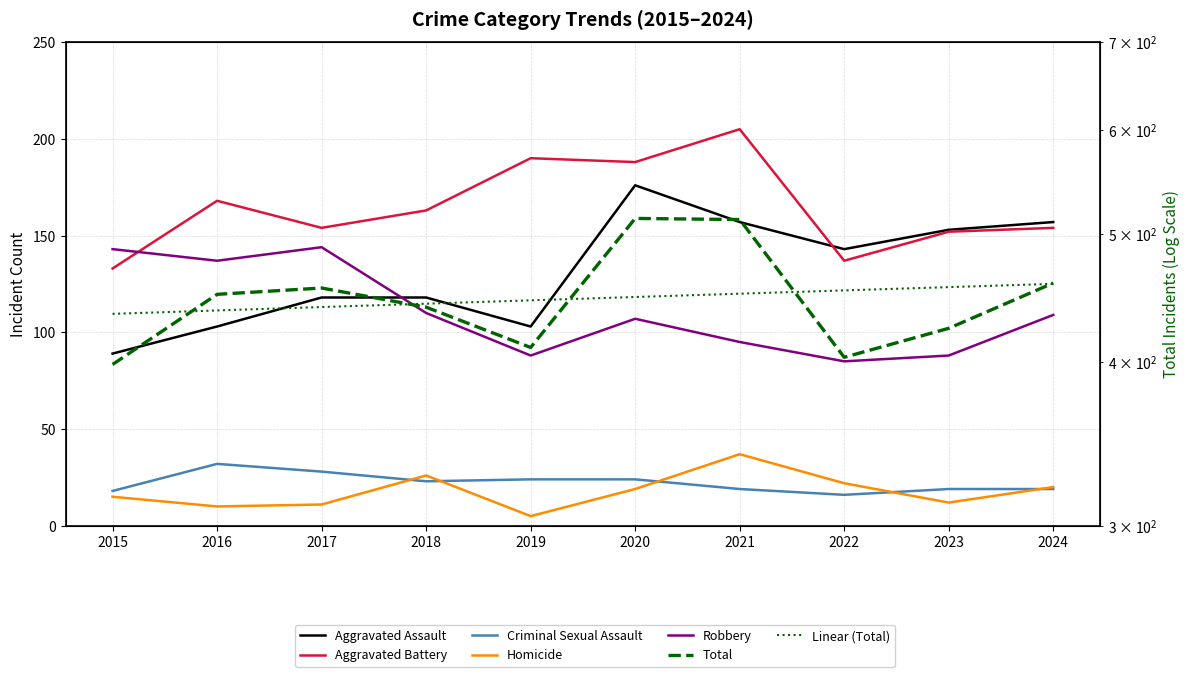

What is the lowest value of the Criminal Sexual Assault series?

16